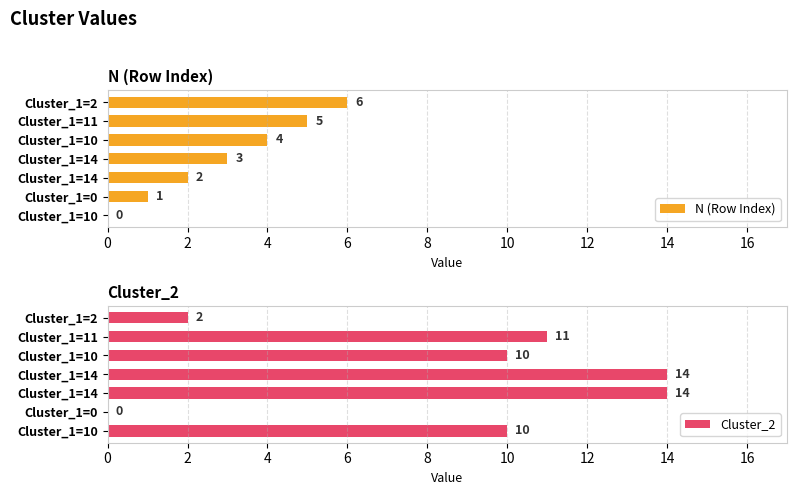

At Cluster_1=11, list the series in order from largest to smallest.

Cluster_2, N (Row Index)